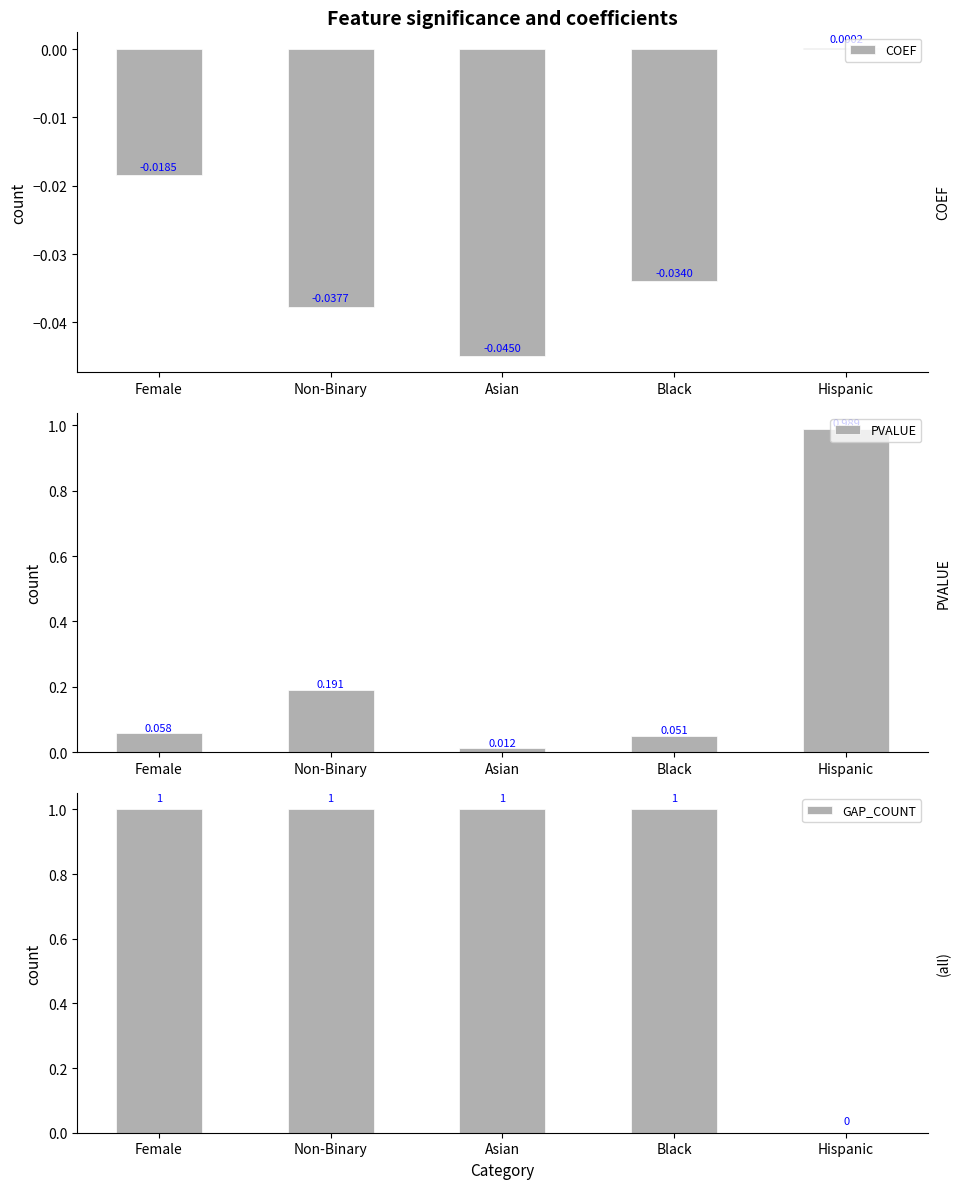

The value of PVALUE at Black is 0.0. True or false?

False